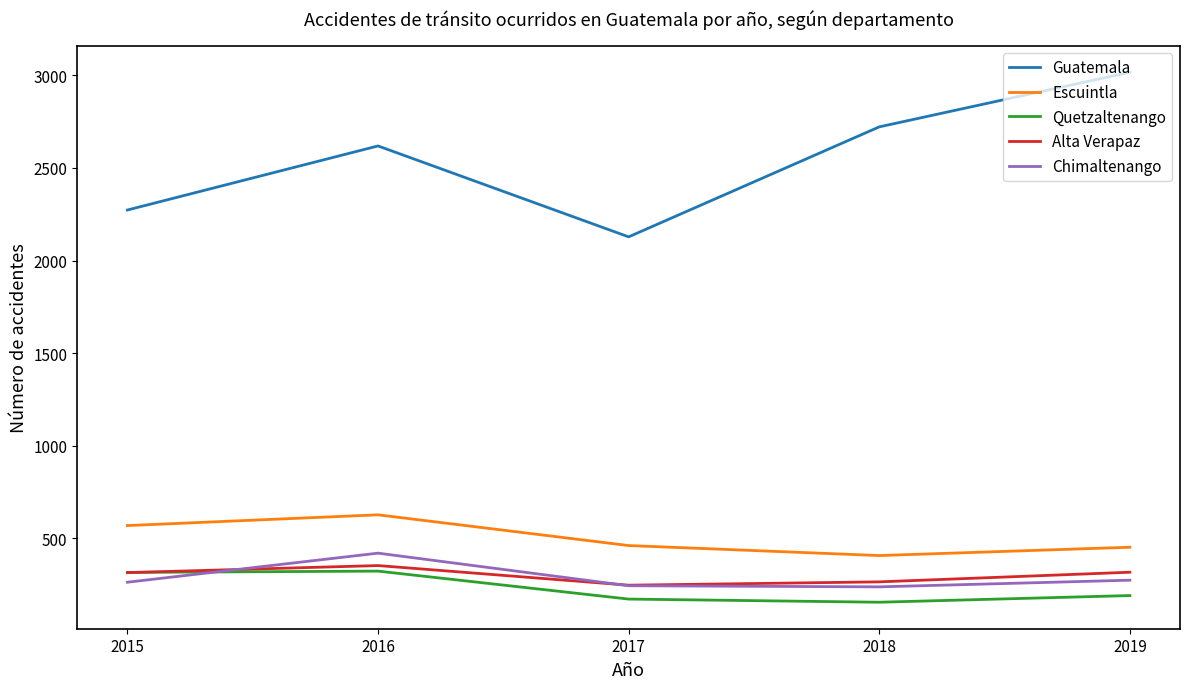

Does the chart display data point markers on the line(s)?

No